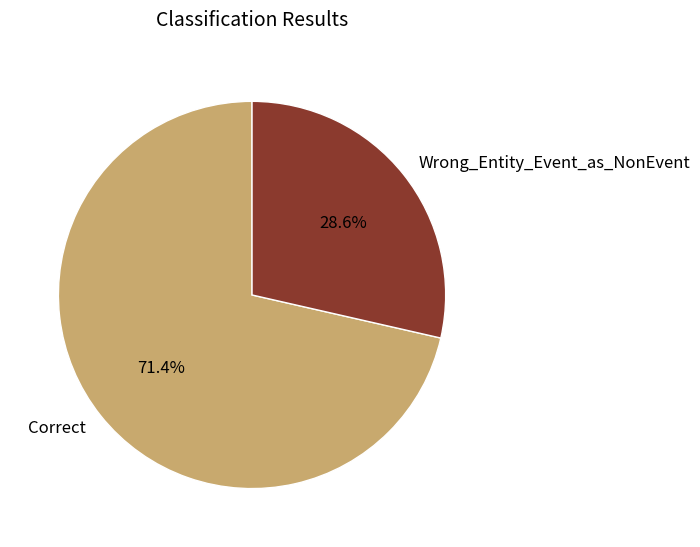

To the nearest percent, what percentage of the pie is Wrong_Entity_Event_as_NonEvent?

29%